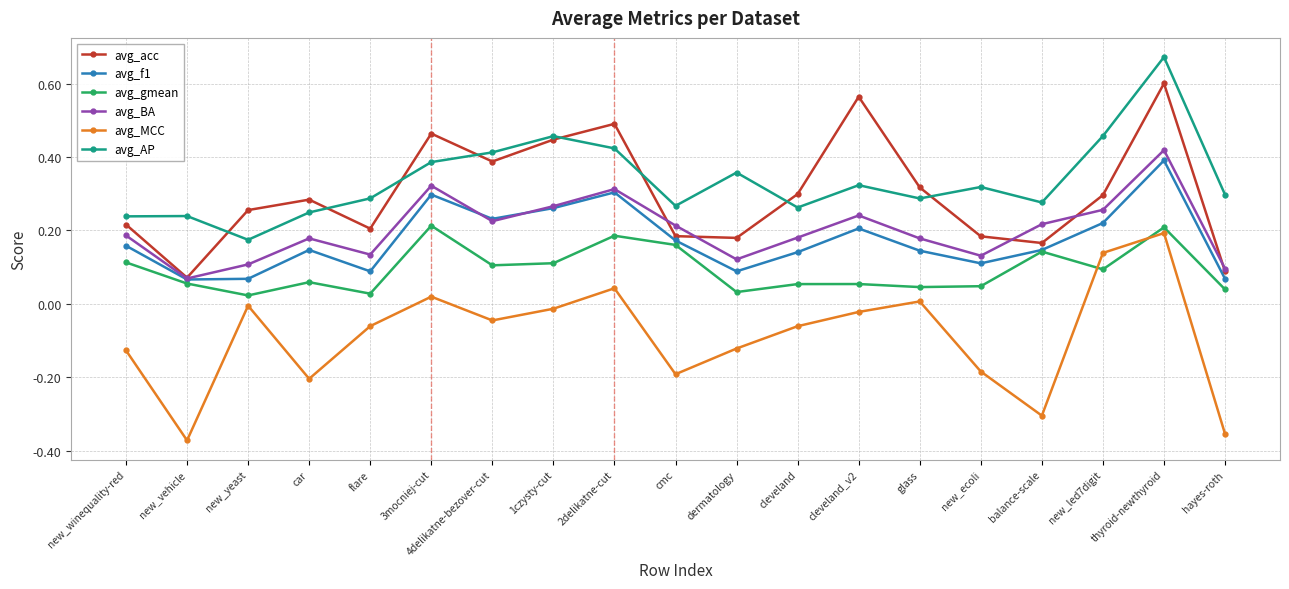

What is the label of the 12th point from the left?

cleveland